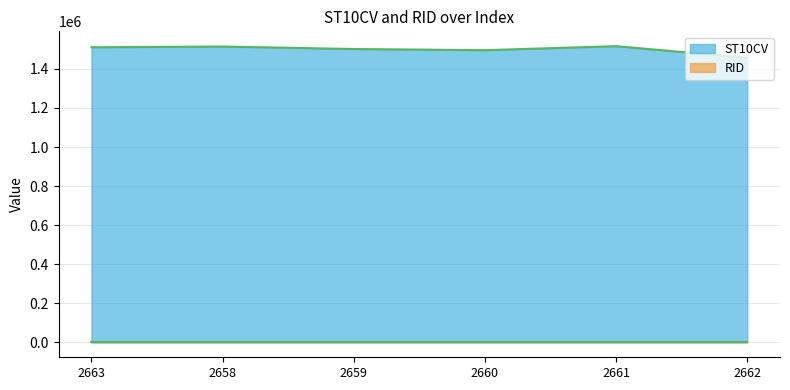

What is the maximum value shown in the chart?

1516390.0